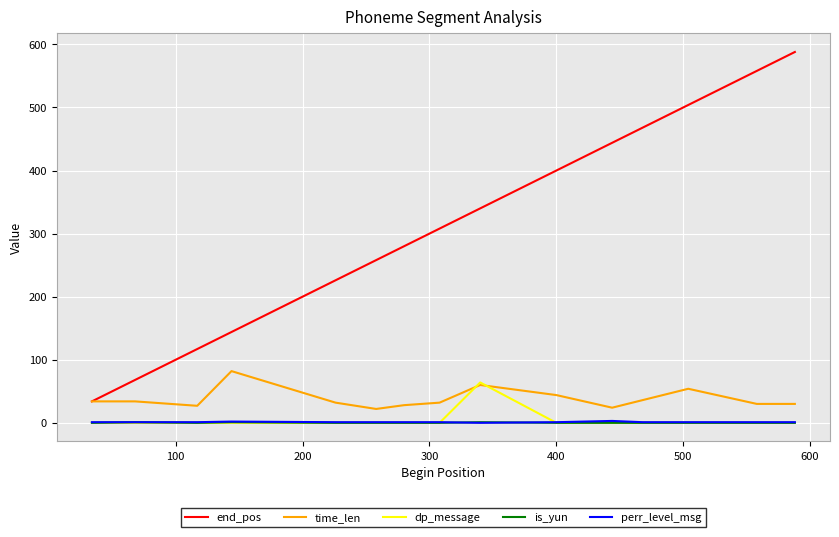

What are all the series names shown in the legend?

end_pos, time_len, dp_message, is_yun, perr_level_msg